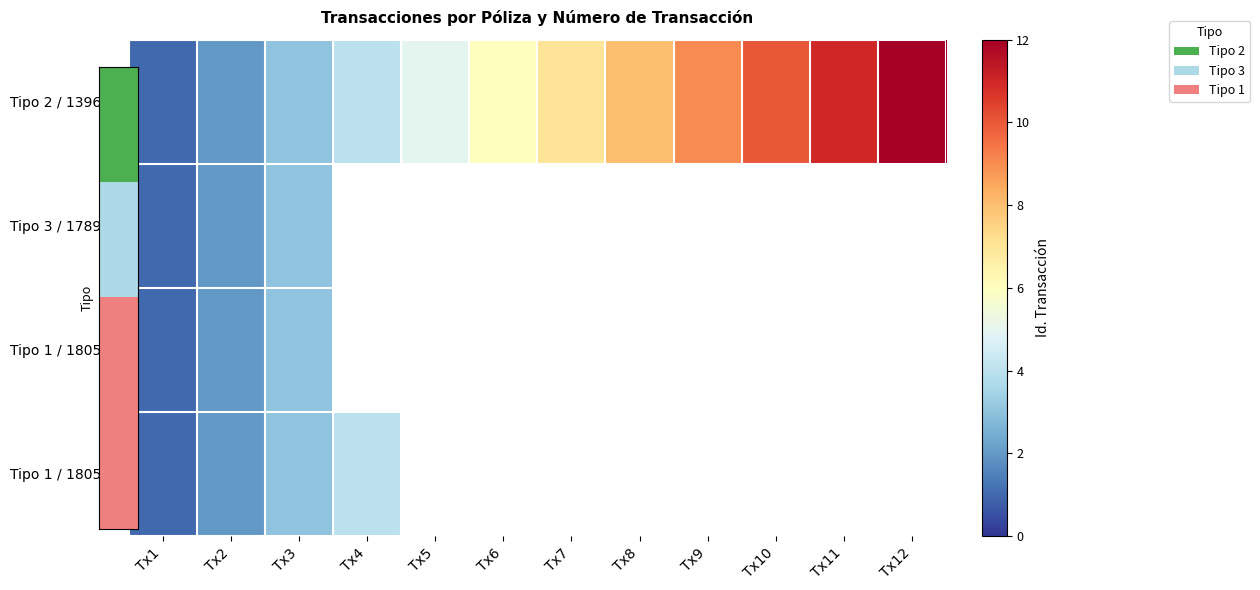

Which series has the largest total across all categories?

Tipo 2 / 139629